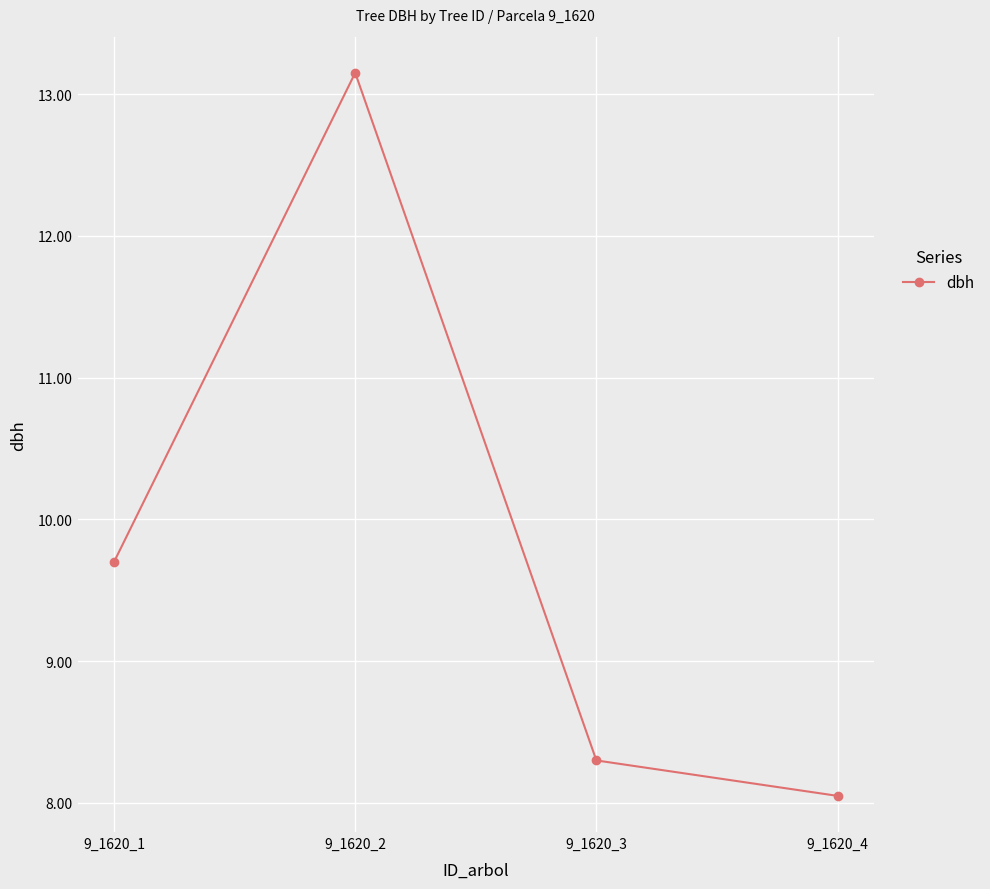

The value at 9_1620_3 is 8.3. True or false?

True